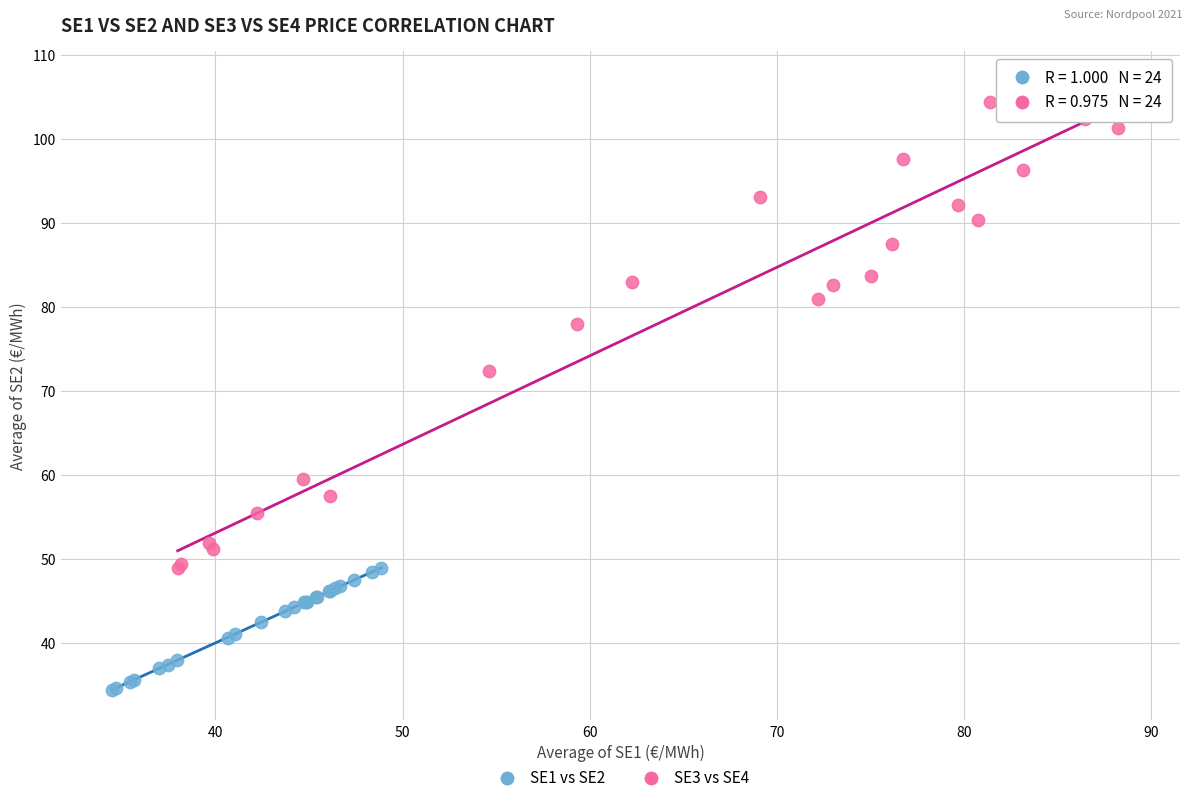

Which series contains the highest Y value?

SE3 vs SE4